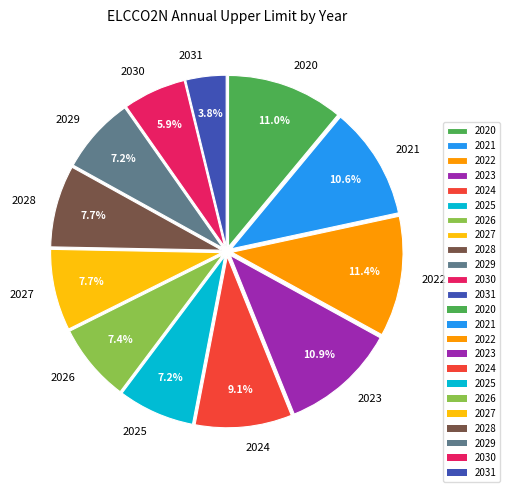

Is it true that 2028 is 18% of the pie?

False